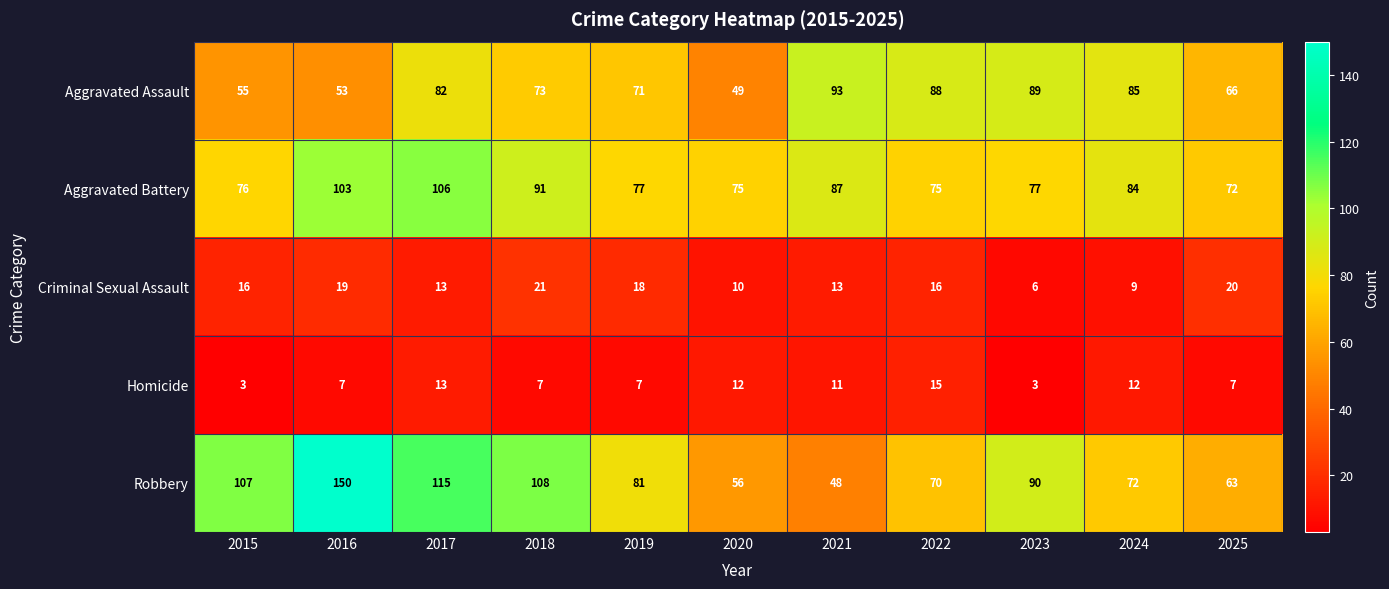

True or false: Robbery has a value of 108 at 2018.

True